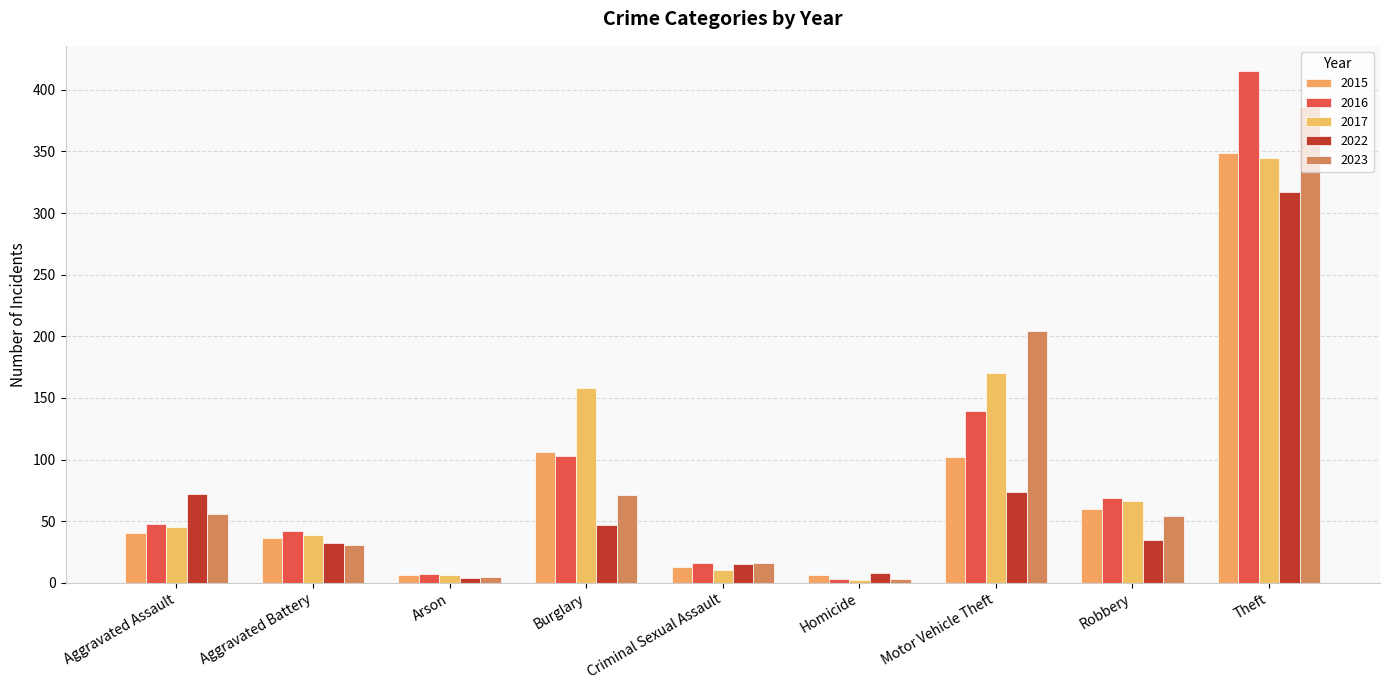

Is it true that 2017 equals 10 at Criminal Sexual Assault?

True